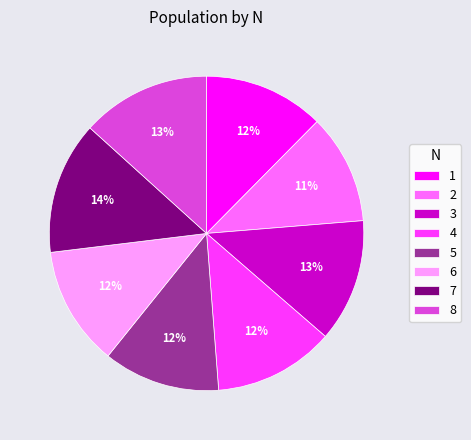

True or false: 4 accounts for 12% of the total.

True